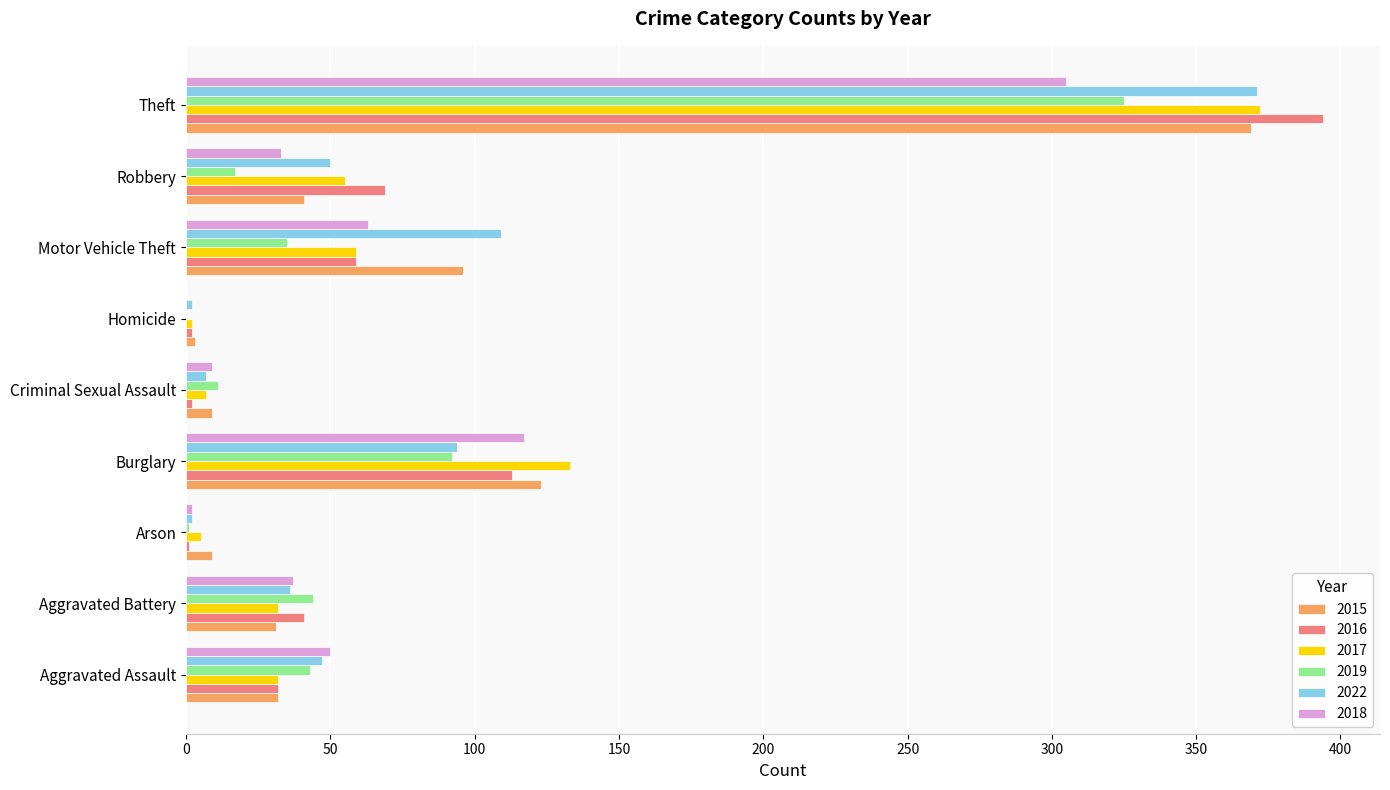

Where is 2015 nearest to the value 186?

Burglary